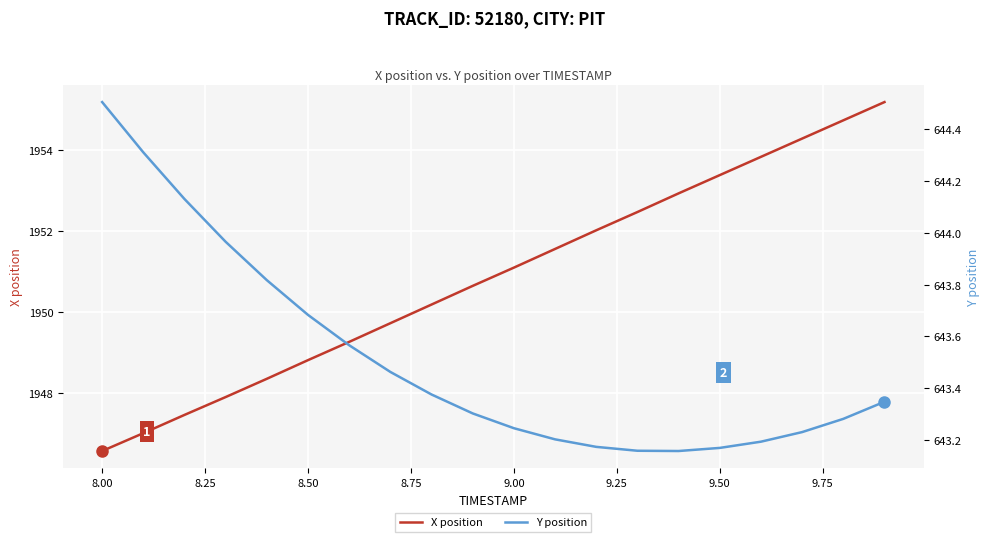

Which category has the lowest value in the X position series?

8.00